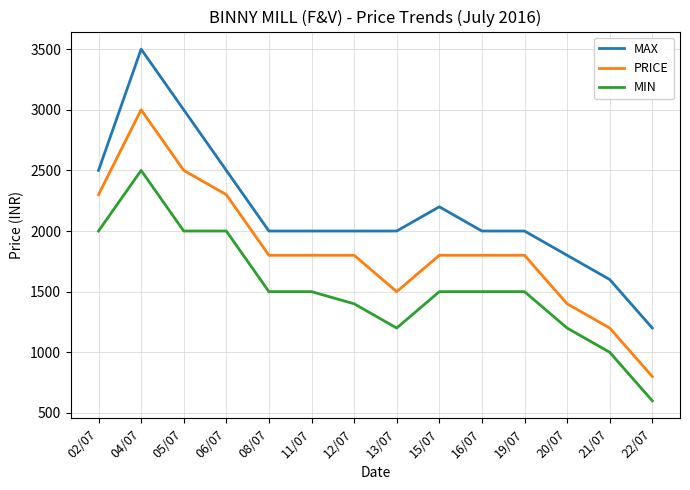

Reading right to left, list all the values displayed in this chart.

MAX: 22/07=1200	21/07=1600	20/07=1800	19/07=2000	16/07=2000	15/07=2200	13/07=2000	12/07=2000	11/07=2000	08/07=2000	06/07=2500	05/07=3000	04/07=3500	02/07=2500
PRICE: 22/07=800	21/07=1200	20/07=1400	19/07=1800	16/07=1800	15/07=1800	13/07=1500	12/07=1800	11/07=1800	08/07=1800	06/07=2300	05/07=2500	04/07=3000	02/07=2300
MIN: 22/07=600	21/07=1000	20/07=1200	19/07=1500	16/07=1500	15/07=1500	13/07=1200	12/07=1400	11/07=1500	08/07=1500	06/07=2000	05/07=2000	04/07=2500	02/07=2000